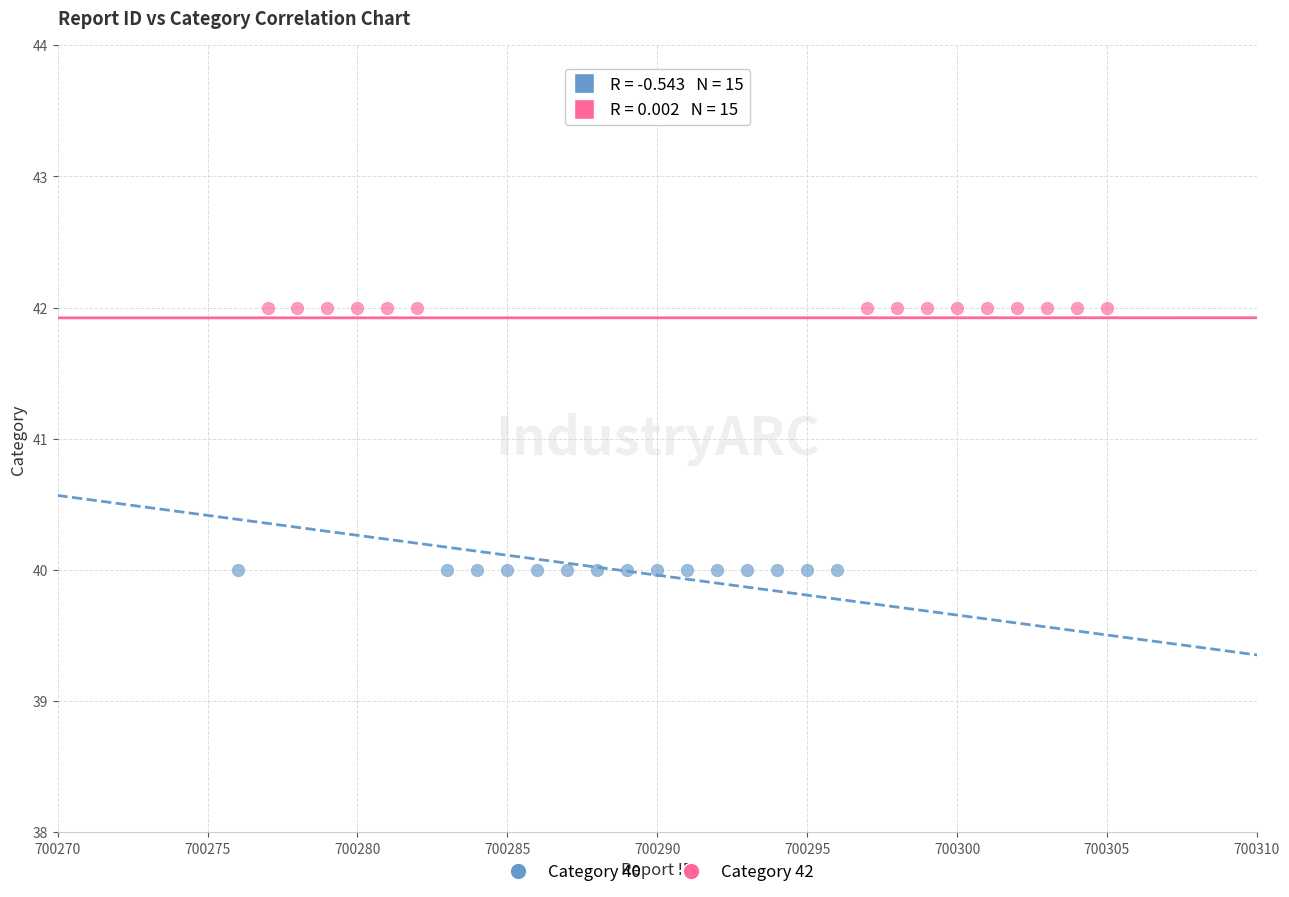

Which series reaches the minimum Y coordinate?

Category 40